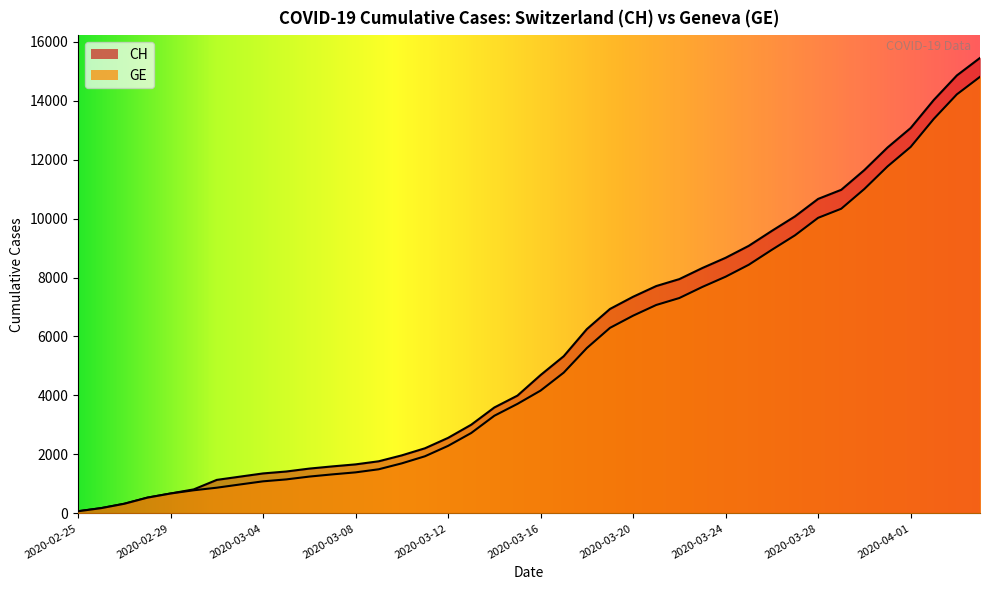

What is the label of the 10th point from the right?

2020-03-26